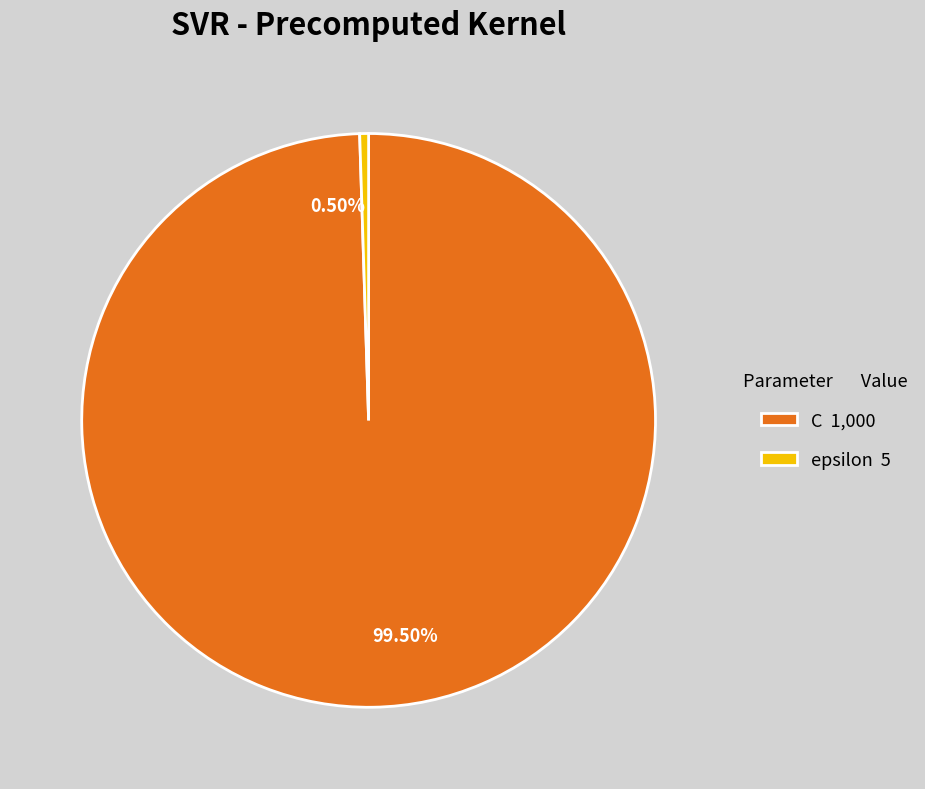

Is epsilon 5 the majority of the pie?

No